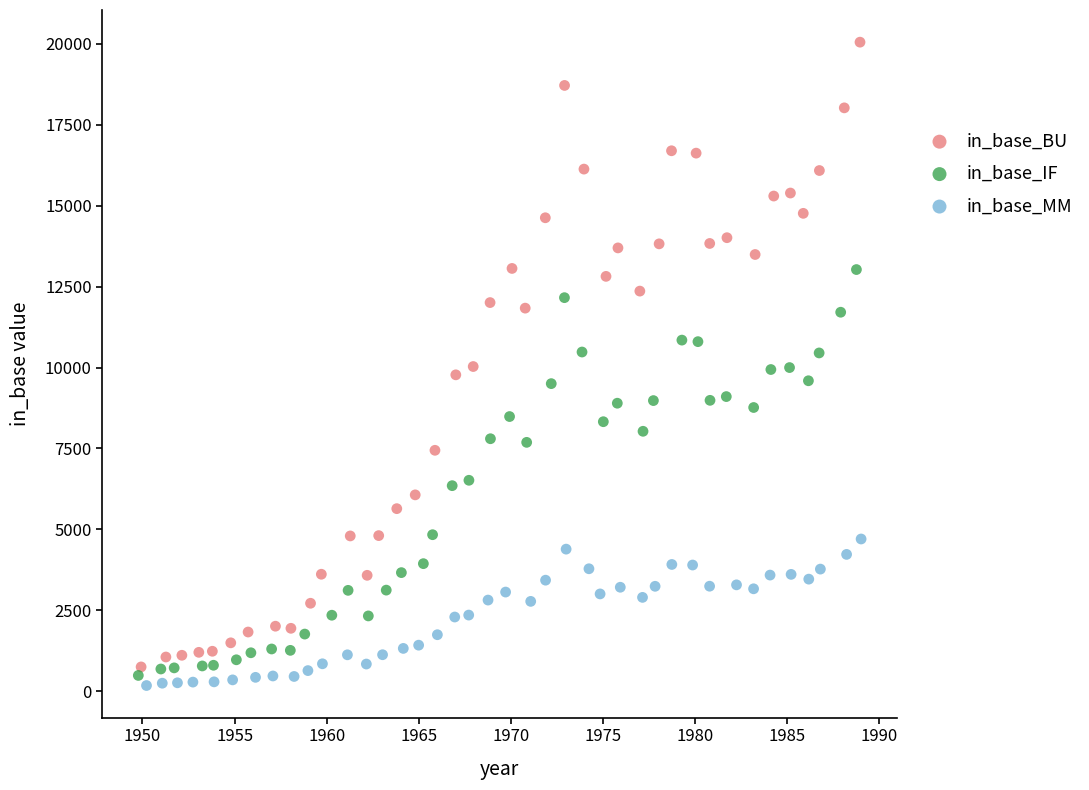

Which series contains the highest Y value?

in_base_BU